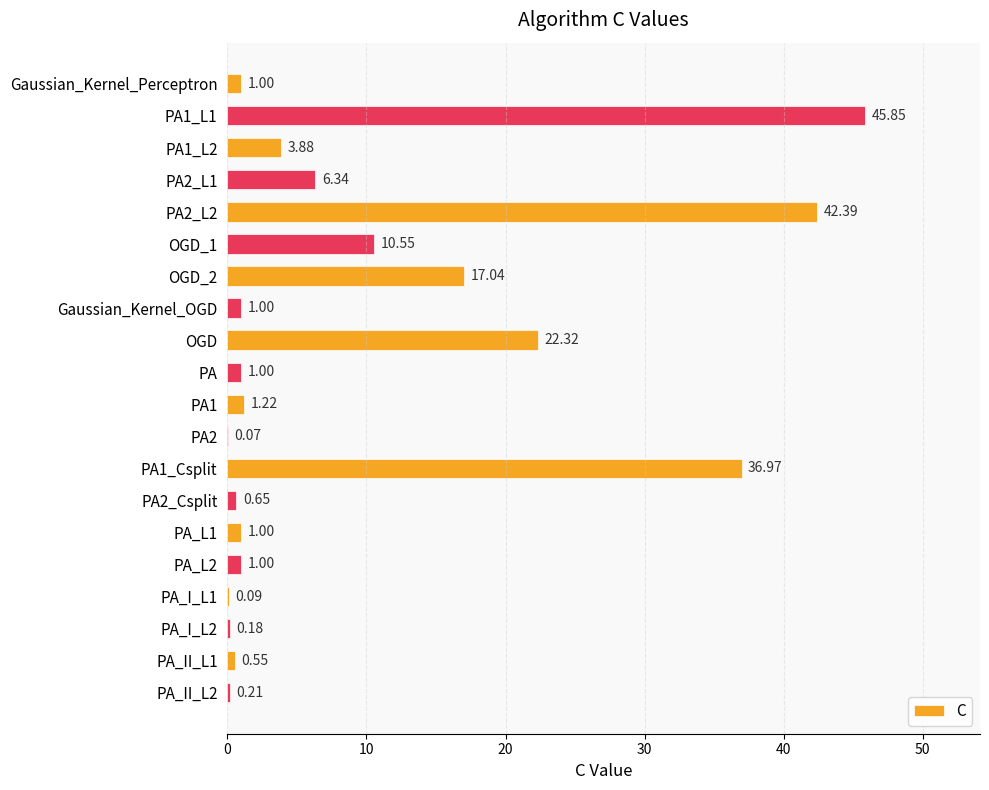

At which label is the value closest to 22?

OGD